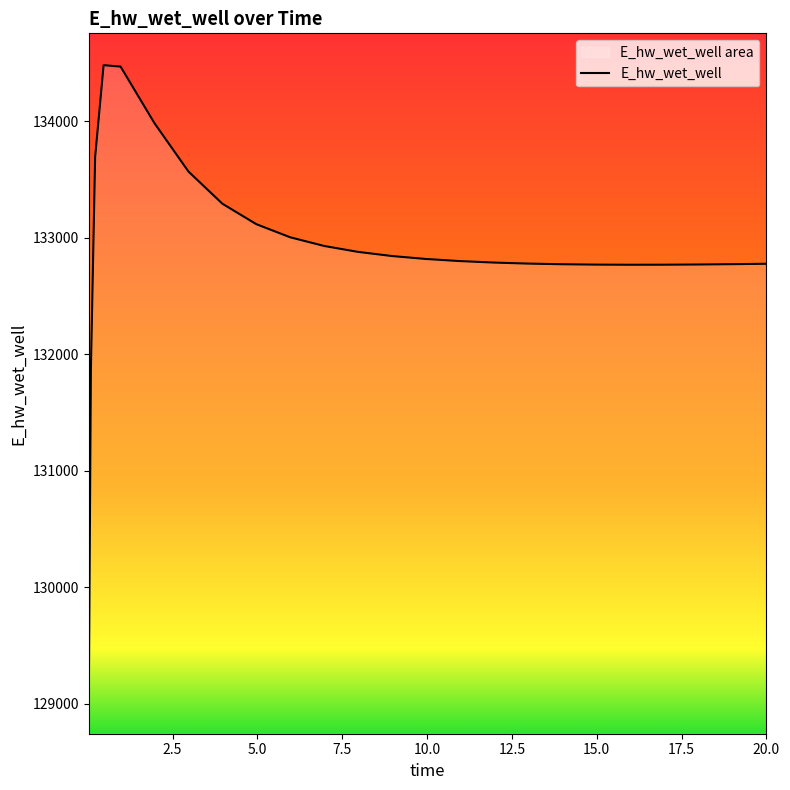

Reading left to right, extract all data points from this chart.

129015.8	131867.1	133692.6	134481.5	134469.0	133982.6	133568.3	133292.0	133116.5	133003.8	132929.3	132878.5	132842.9	132817.7	132799.7	132786.9	132778.2	132772.6	132769.4	132768.2	132768.6	132770.3	132771.7	132773.1	132774.7	132776.8